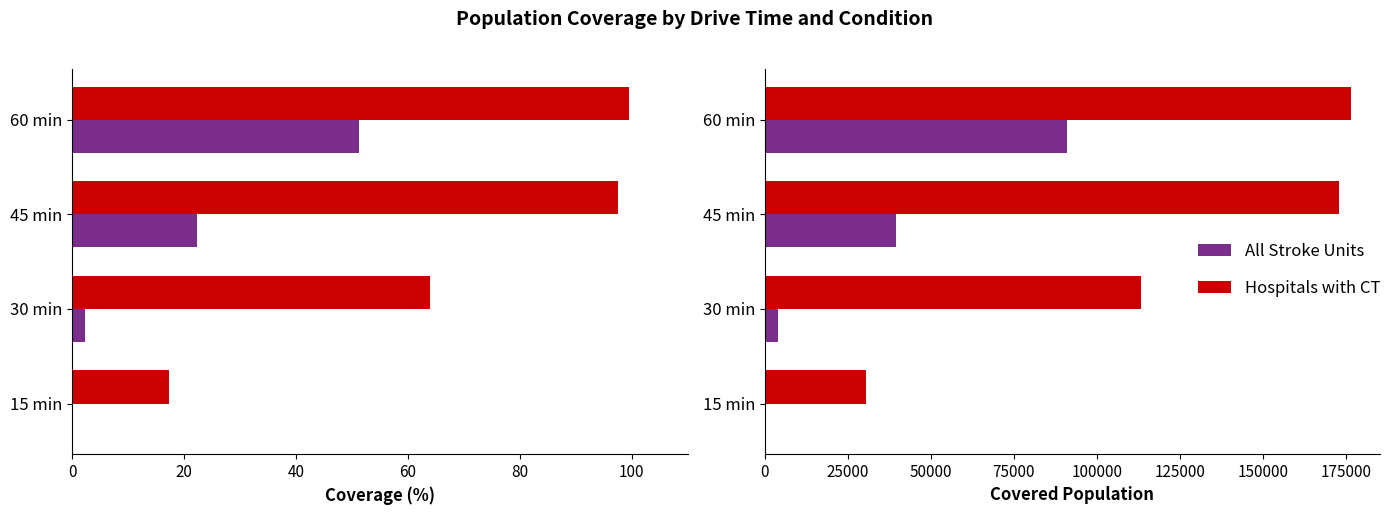

What is the sum of the All Stroke Units values at 15 min and 45 min?

39614